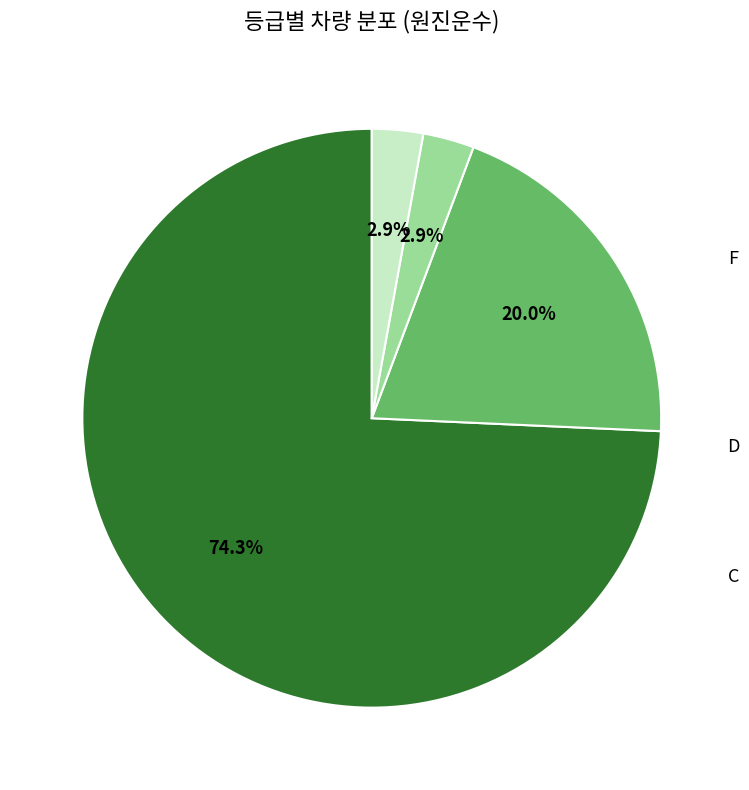

Does any single category account for the majority?

Yes